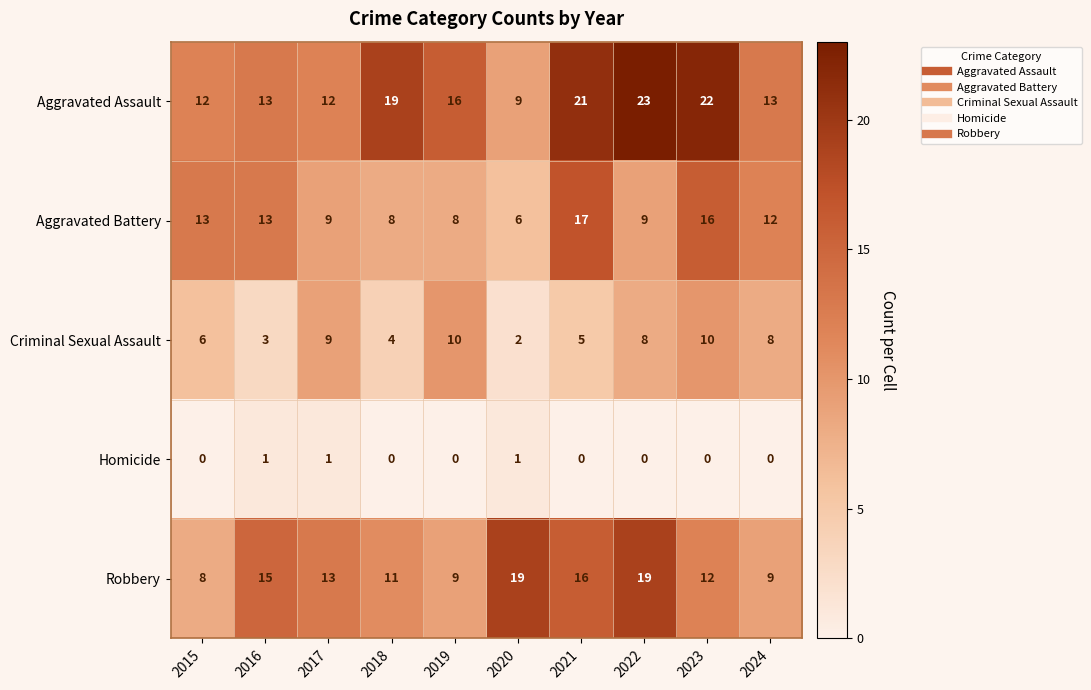

At which category does the chart reach its peak across all series?

2022